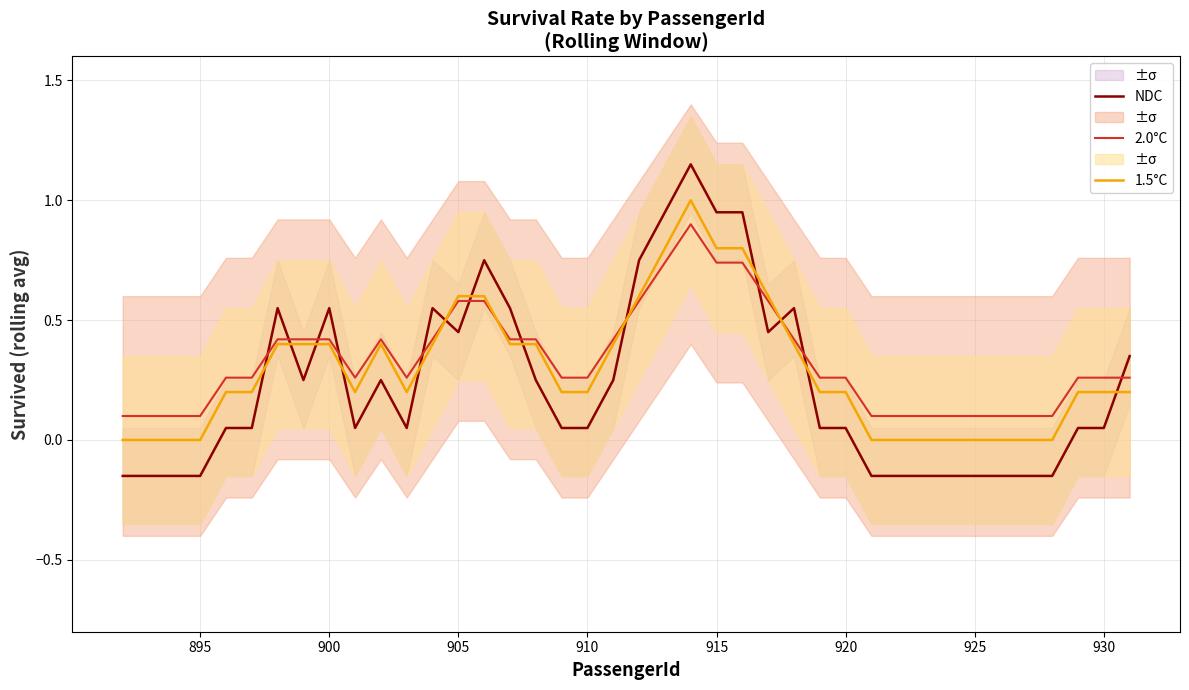

Rank the series by their average value, from lowest to highest.

NDC, 1.5°C, 2.0°C